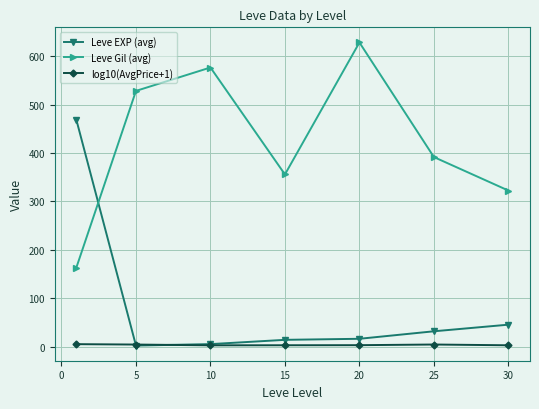

What is the maximum value shown in the chart?

628.3